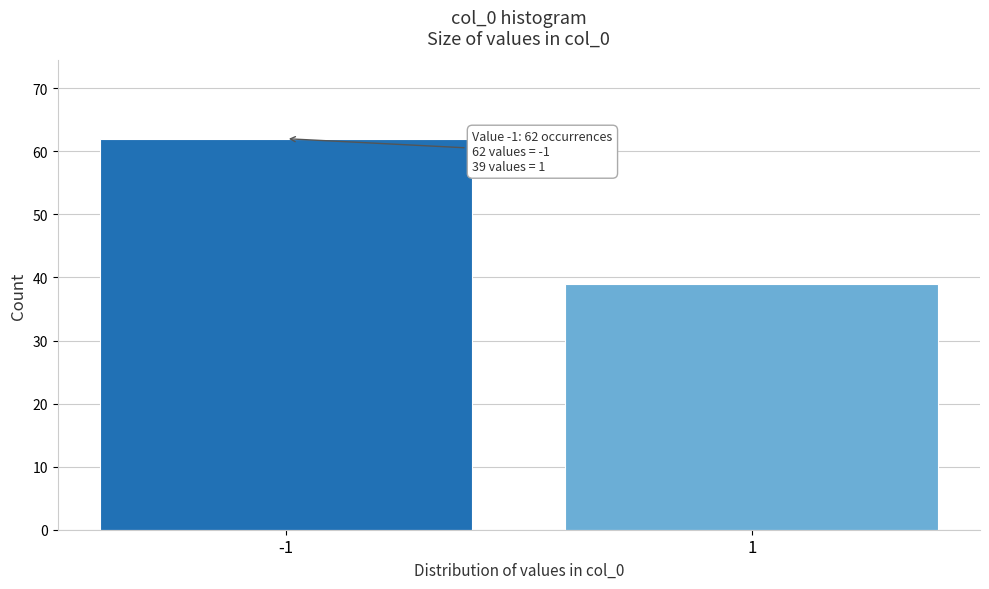

Reading right to left, transcribe all the data shown in this chart.

1=39	-1=62